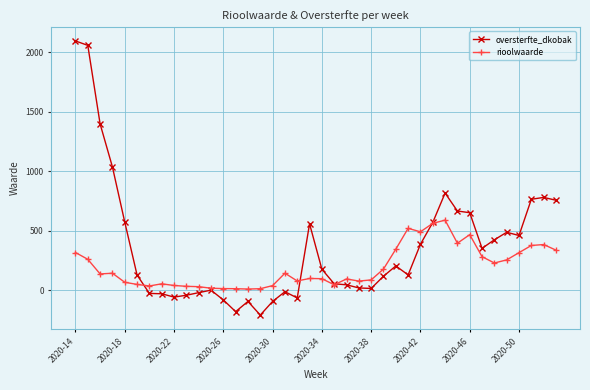

True or false: rioolwaarde has more than 1 interior local peaks.

True